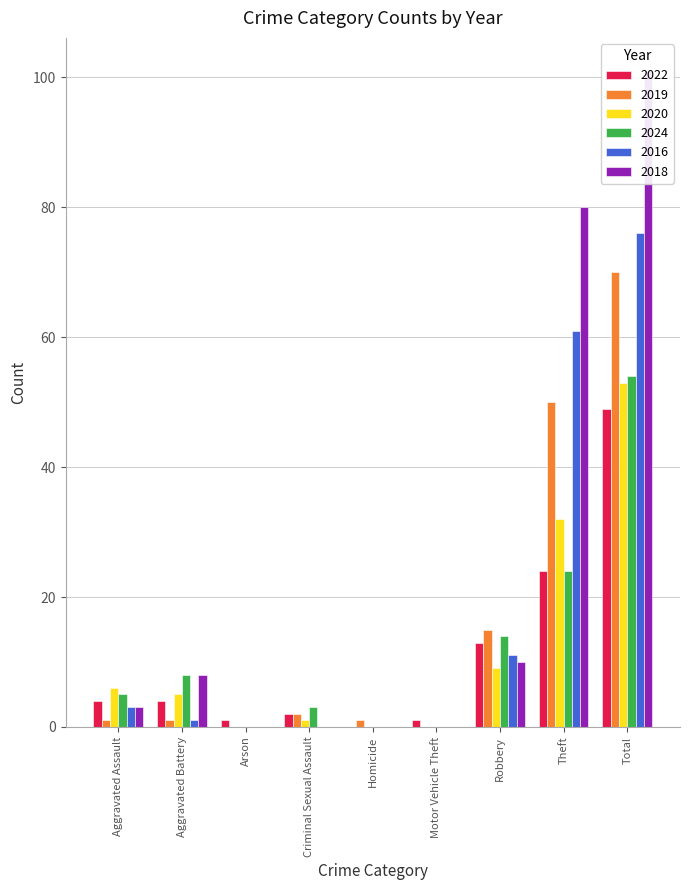

Is it true that 2018 equals 0 at Criminal Sexual Assault?

True